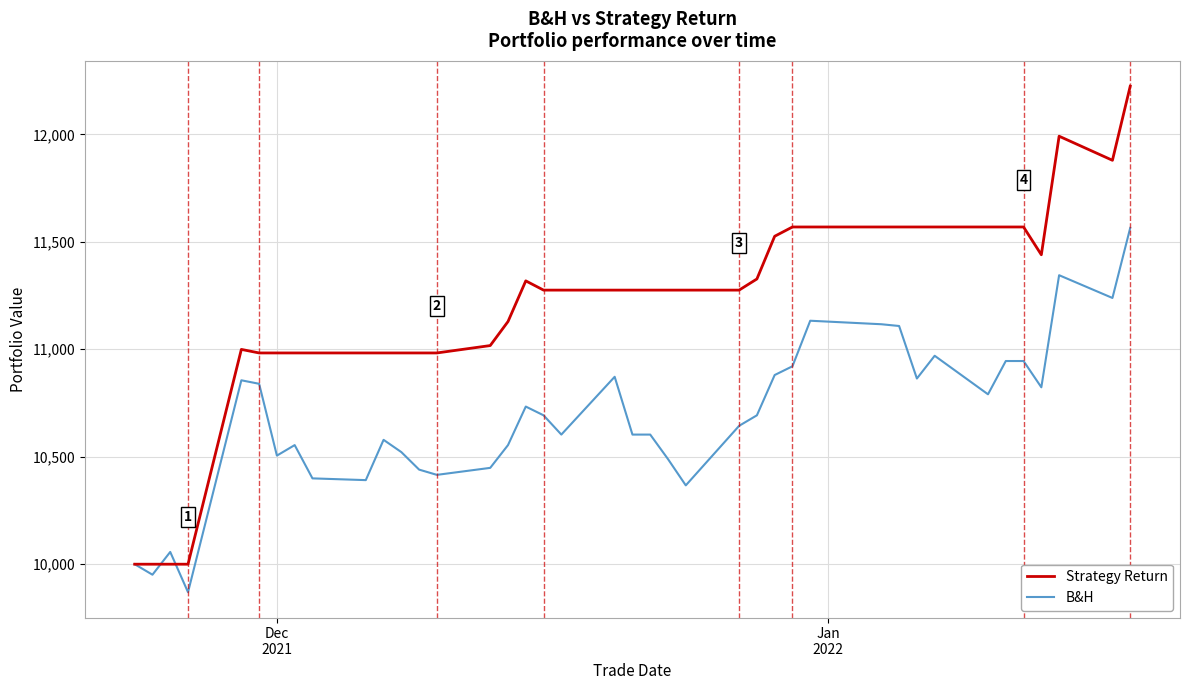

Rank the series by their average value, from lowest to highest.

B&H, Strategy Return